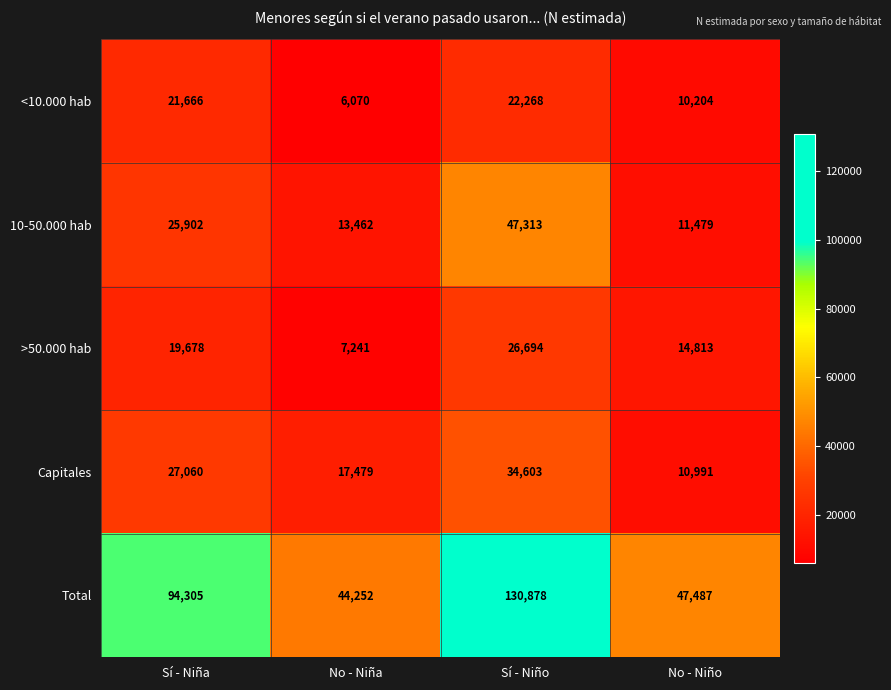

Reading left to right, extract all data points from this chart.

<10.000 hab: 21666	6070	22268	10204
10-50.000 hab: 25902	13462	47313	11479
>50.000 hab: 19678	7241	26694	14813
Capitales: 27060	17479	34603	10991
Total: 94305	44252	130878	47487